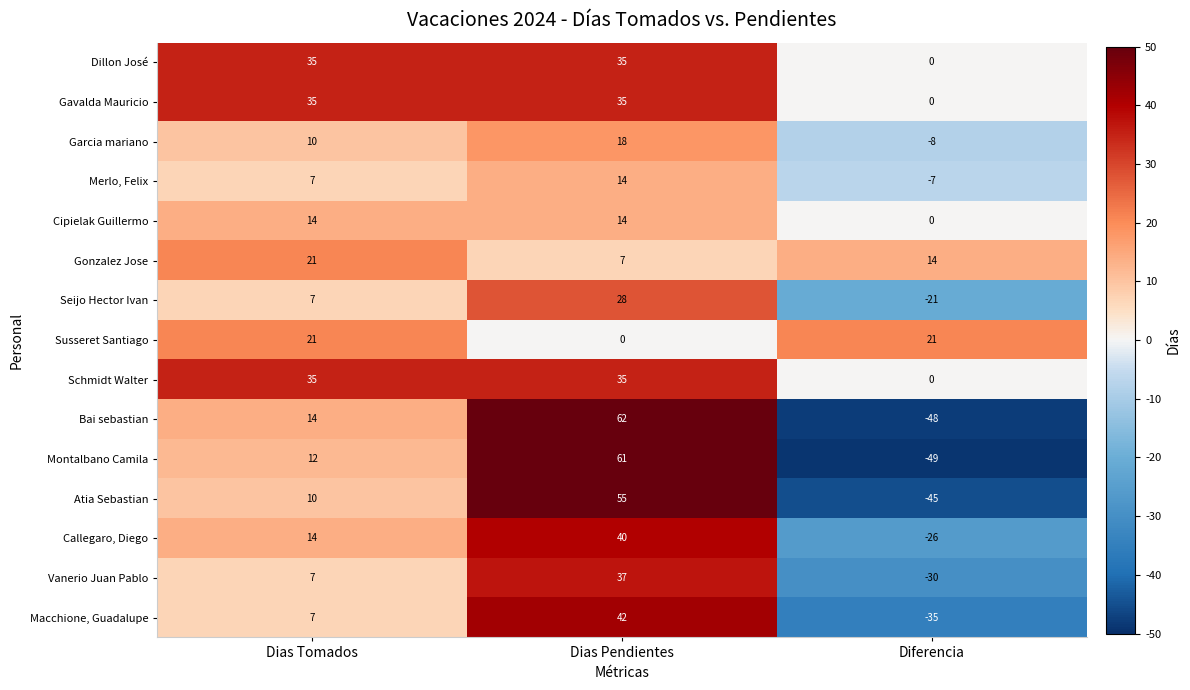

Which category has the highest value in the Merlo, Felix series?

Dias Pendientes